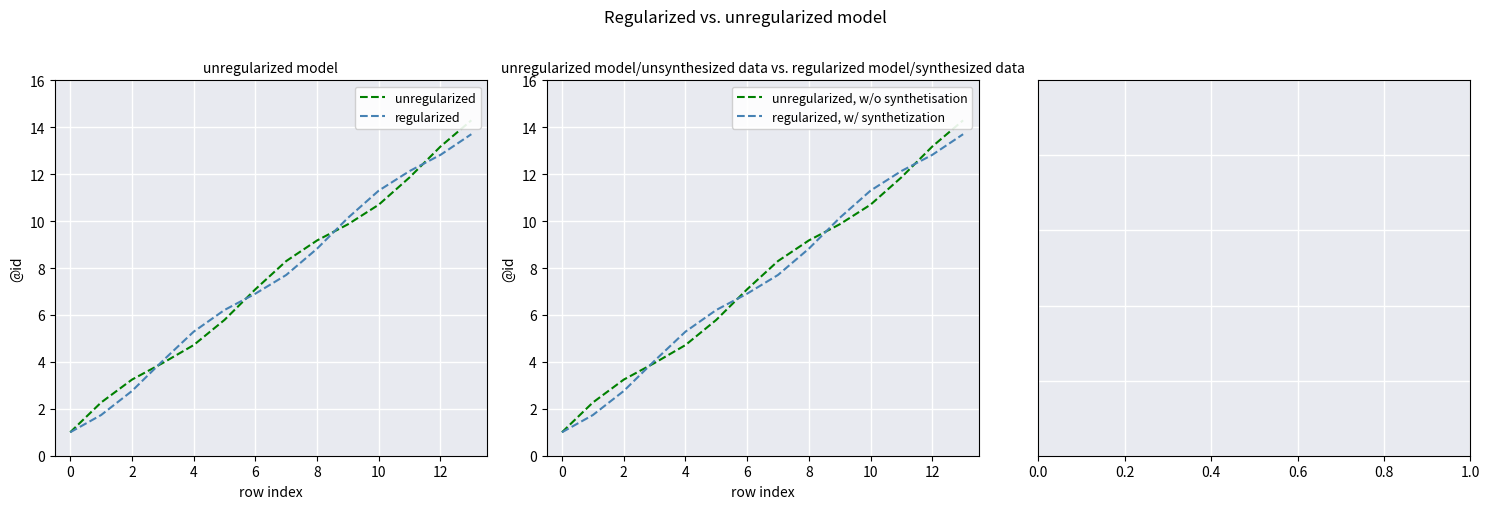

Count the number of data series in this chart.

4